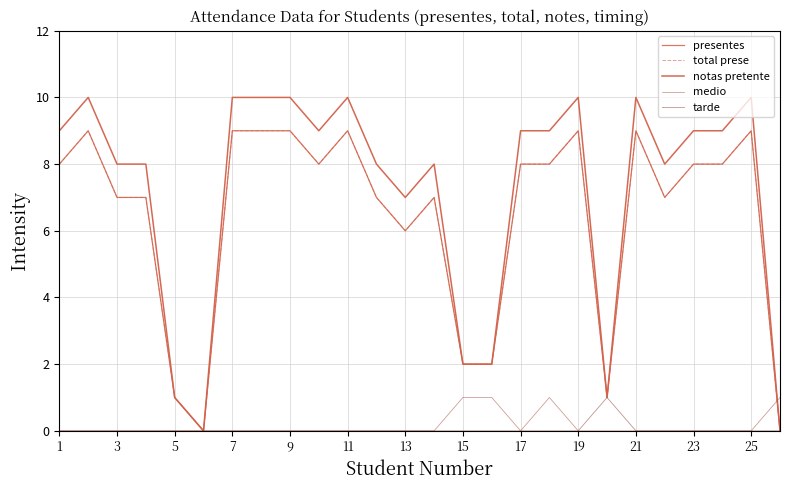

Is this an area chart (filled region under the line)?

No